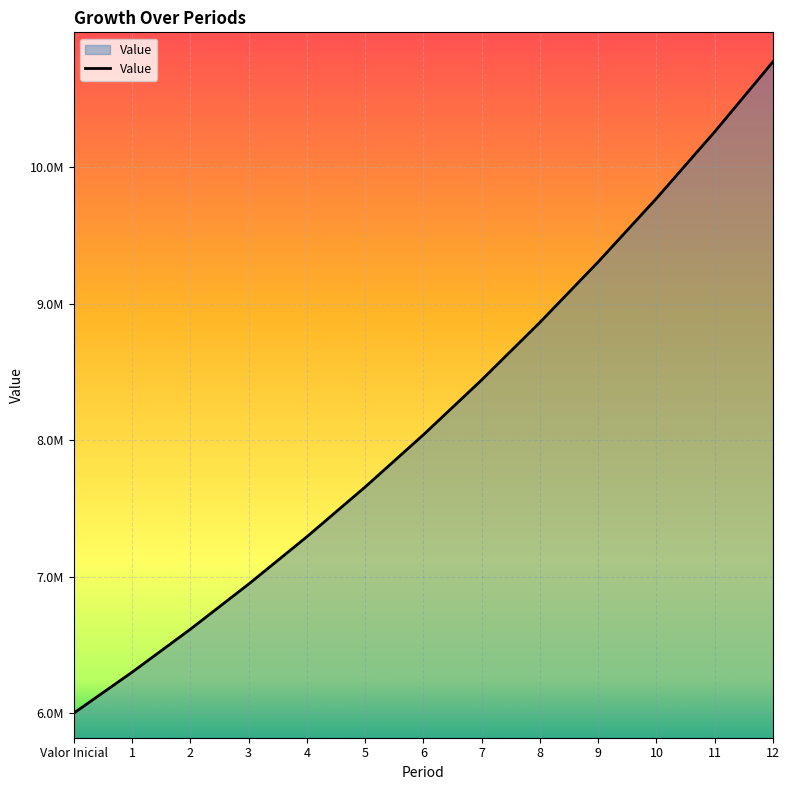

Rank the categories by value from lowest to highest.

Valor Inicial, 1, 2, 3, 4, 5, 6, 7, 8, 9, 10, 11, 12